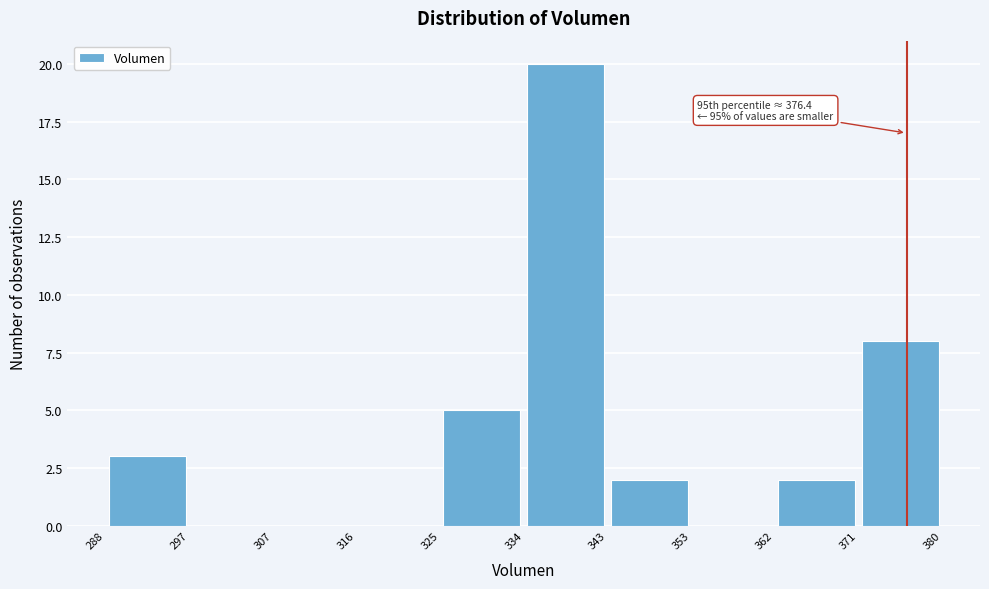

Over which range of the x-axis is the bar tallest?

334 to 343